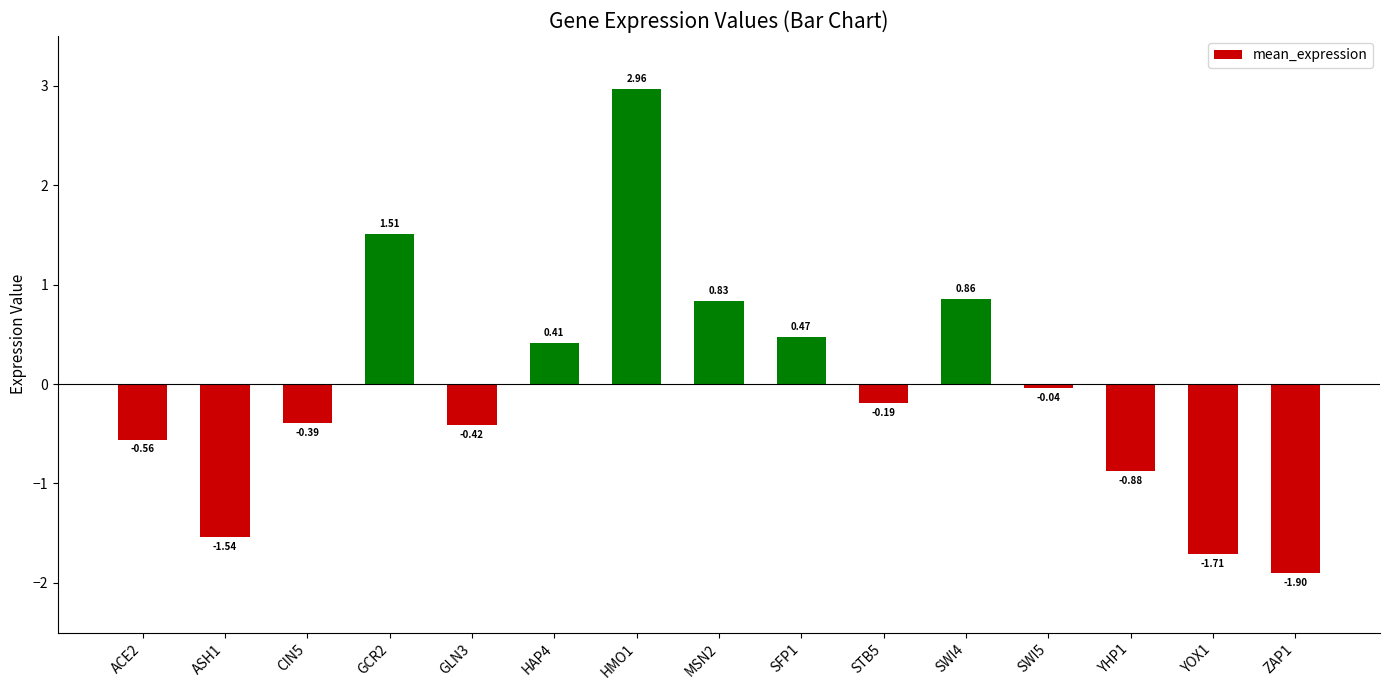

Rank the categories by value from lowest to highest.

ZAP1, YOX1, ASH1, YHP1, ACE2, GLN3, CIN5, STB5, SWI5, HAP4, SFP1, MSN2, SWI4, GCR2, HMO1